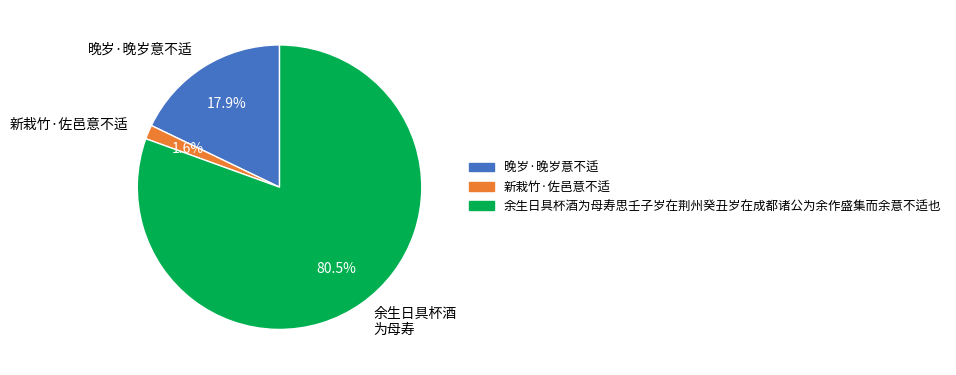

What portion of the pie excludes 新栽竹·佐邑意不适?

98.4%